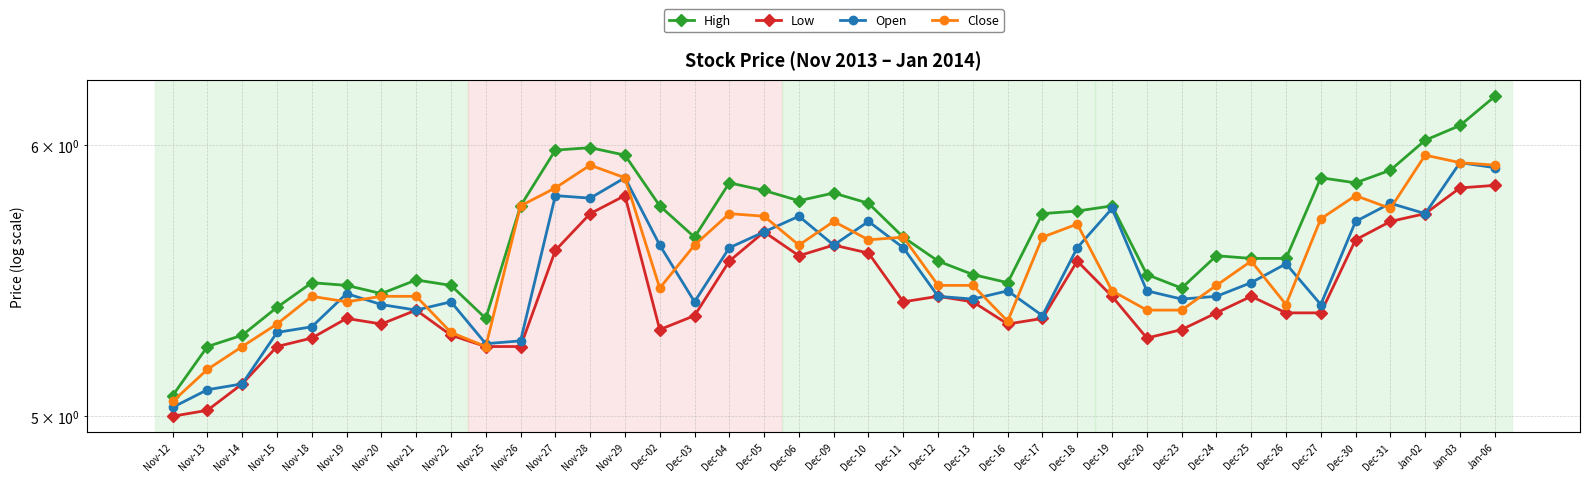

Rank the series by their maximum value, from highest to lowest.

High, Close, Open, Low